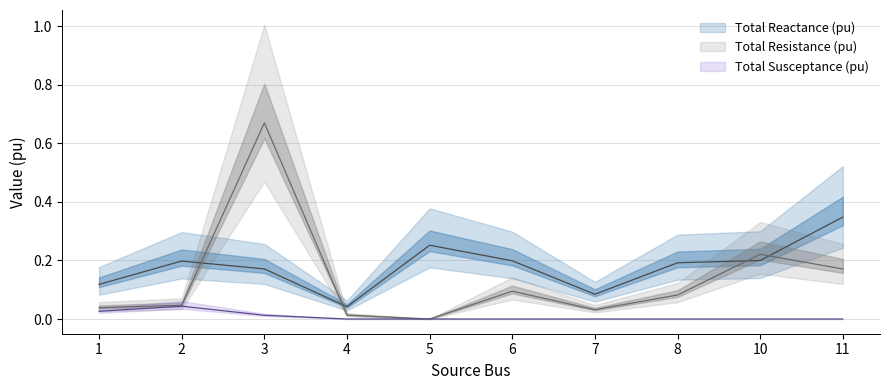

At which category does Total Reactance (pu) reach its first local valley?

4